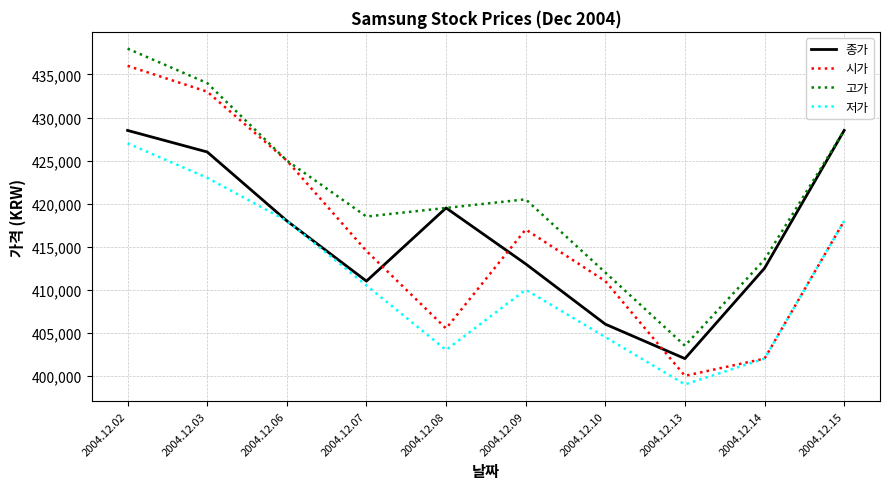

What is the spread (max minus min) of values at 2004.12.07?

8000